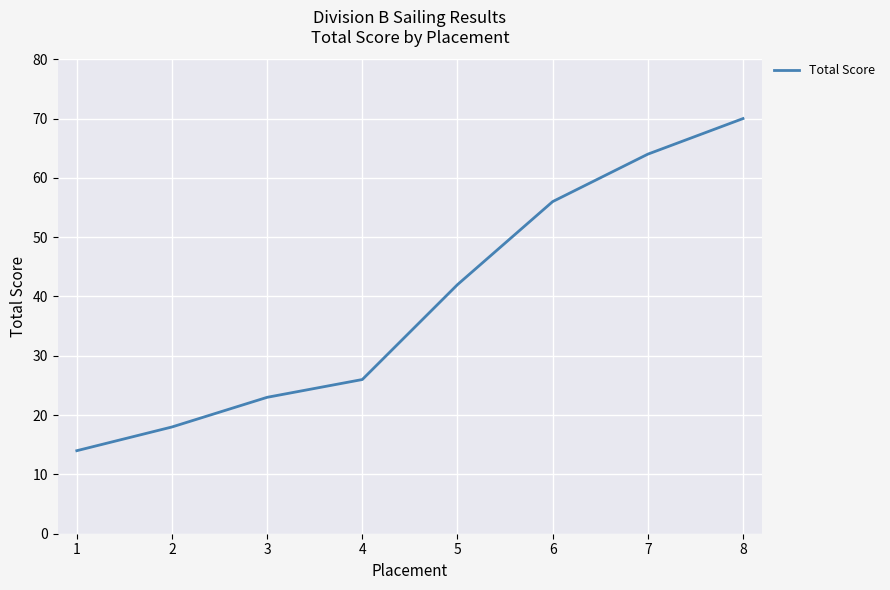

List the labels in order of value, smallest first.

1, 2, 3, 4, 5, 6, 7, 8